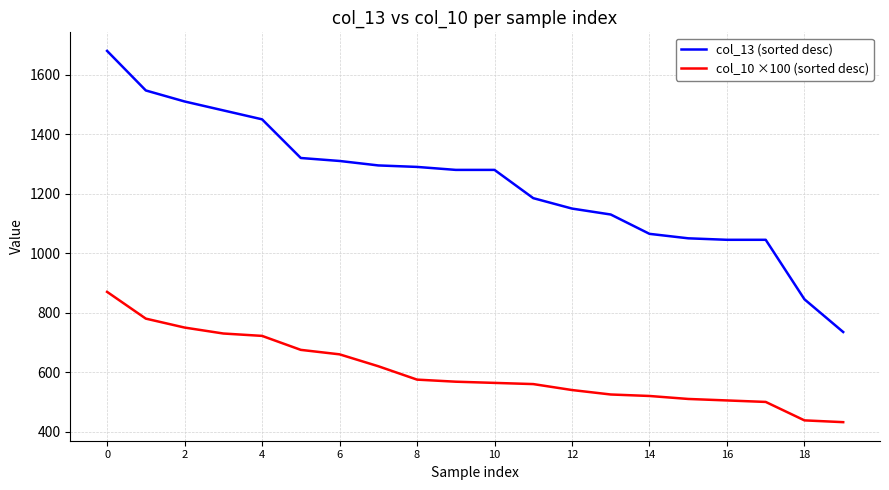

True or false: col_13 (sorted desc) and col_10 ×100 (sorted desc) cross at least once.

False